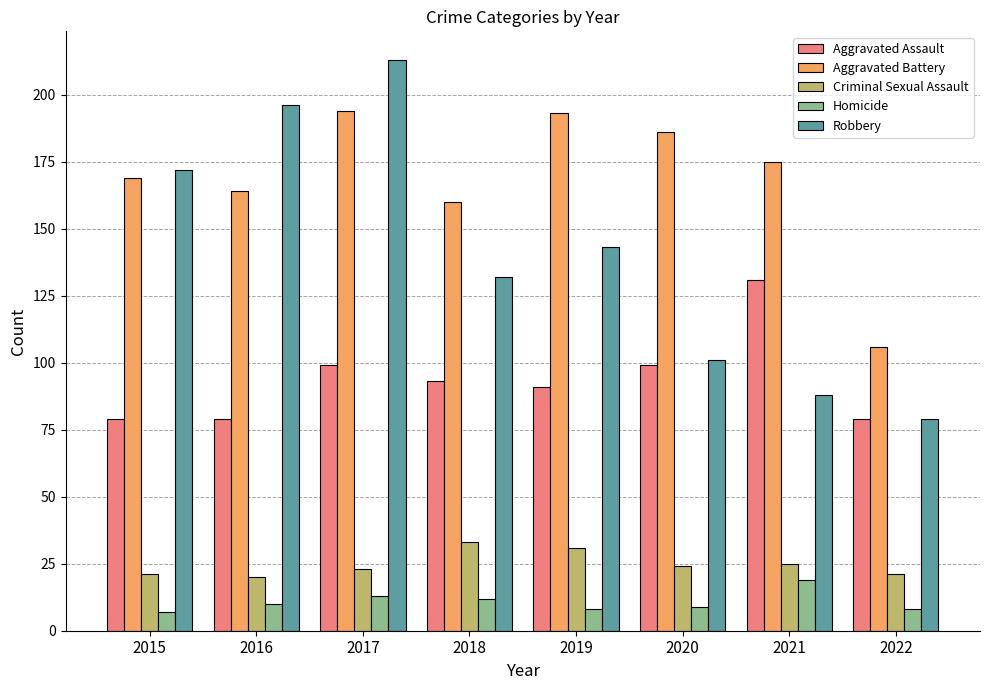

At how many categories does at least one series exceed 212?

1